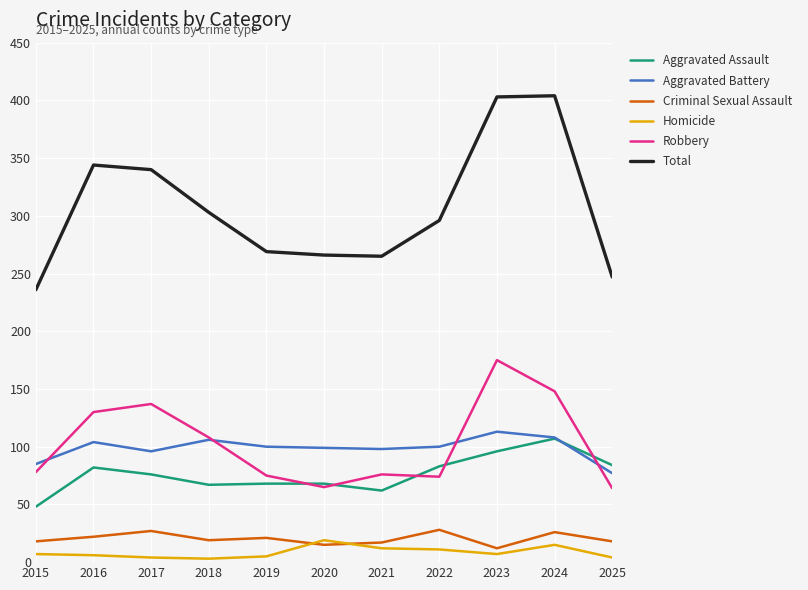

After their last crossing, which series has the higher values: Aggravated Assault or Aggravated Battery?

Aggravated Assault